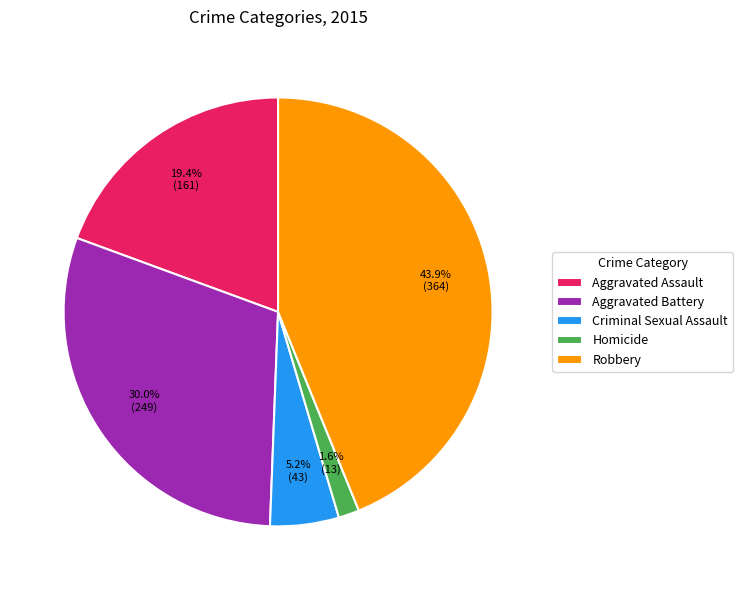

Which category has the biggest portion of the pie?

Robbery